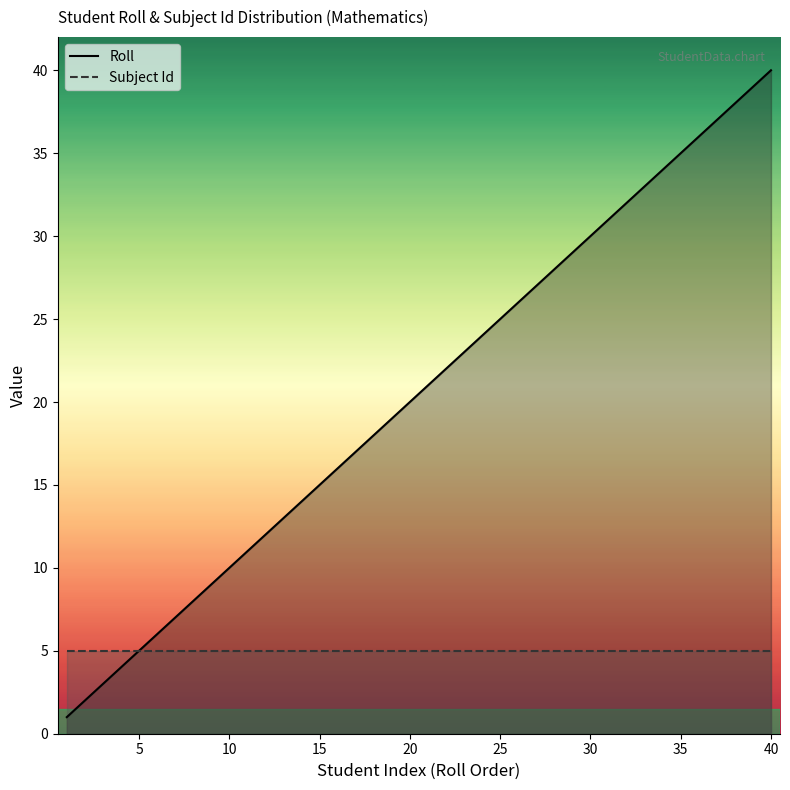

Which series has the largest total across all categories?

Roll